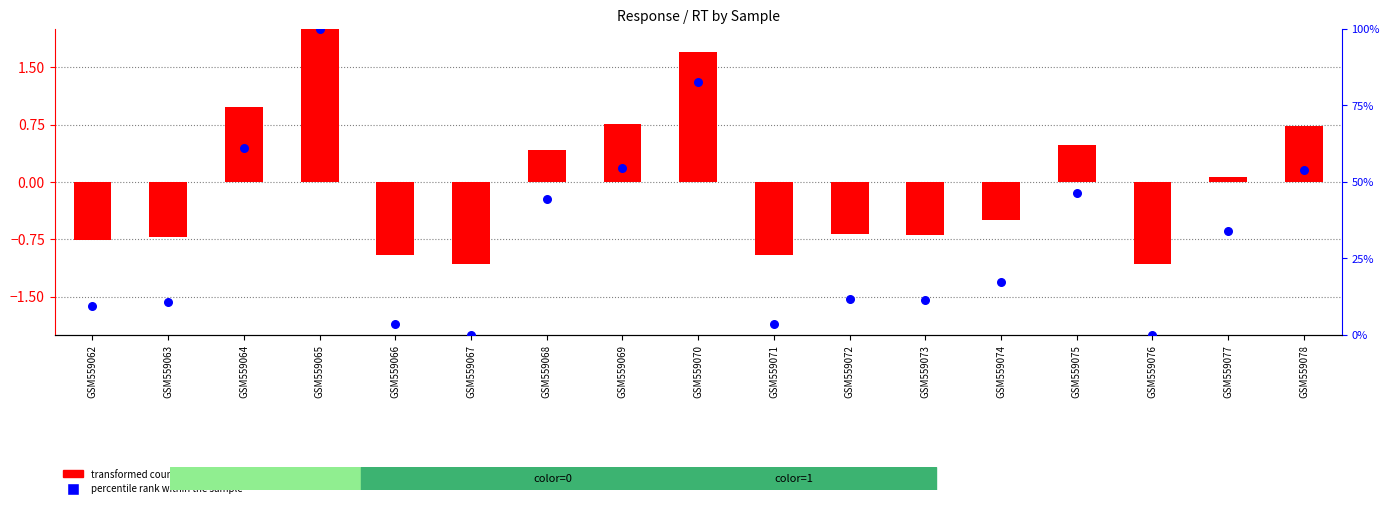

At which category is the sum across all series the highest?

GSM559065